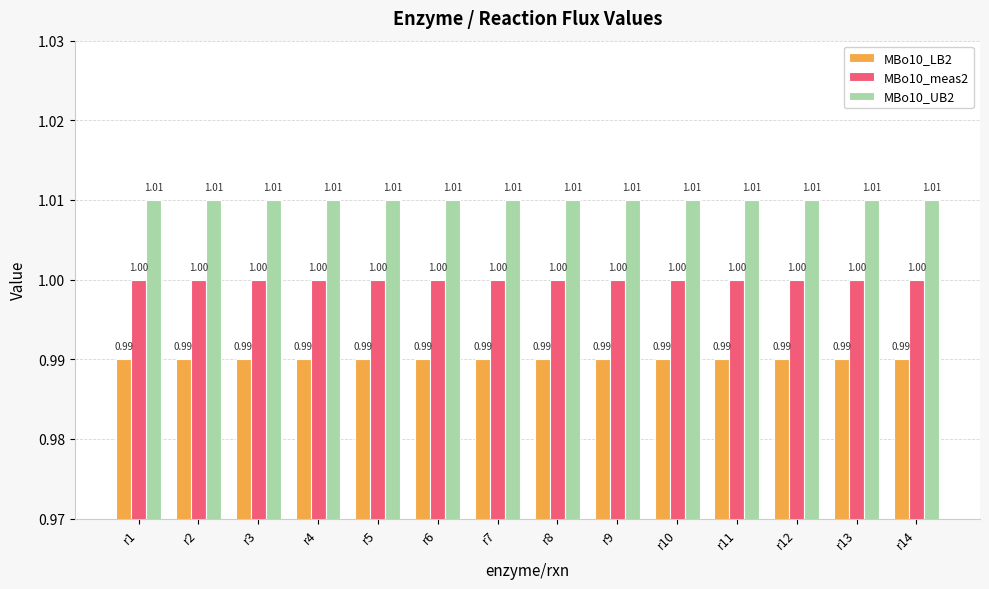

Reading right to left, what are all the values shown in this chart?

MBo10_LB2: 1.0	1.0	1.0	1.0	1.0	1.0	1.0	1.0	1.0	1.0	1.0	1.0	1.0	1.0
MBo10_meas2: 1.0	1.0	1.0	1.0	1.0	1.0	1.0	1.0	1.0	1.0	1.0	1.0	1.0	1.0
MBo10_UB2: 1.0	1.0	1.0	1.0	1.0	1.0	1.0	1.0	1.0	1.0	1.0	1.0	1.0	1.0